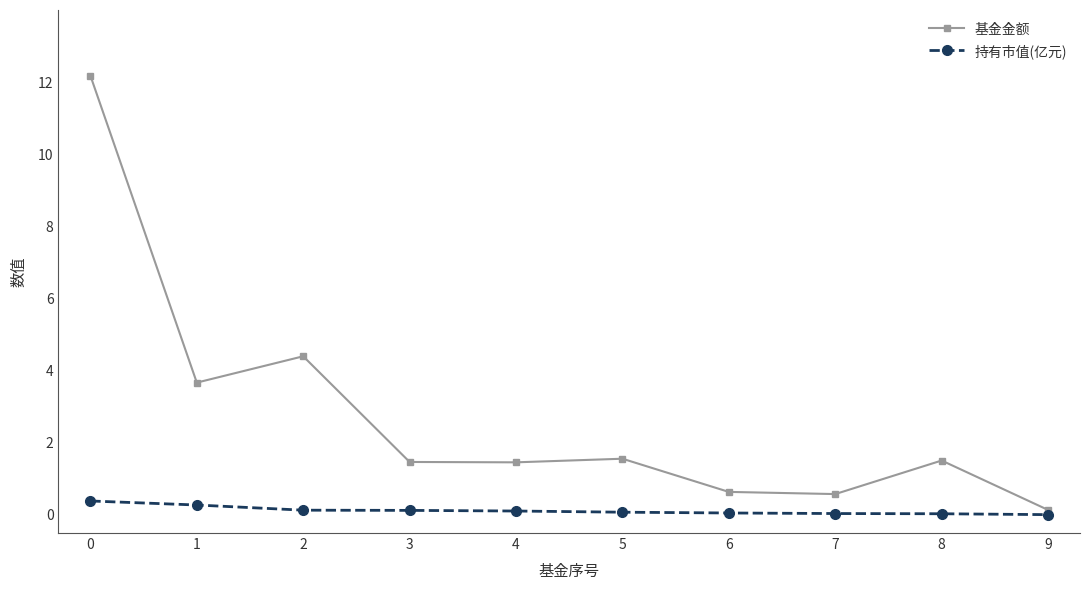

How many interior local peaks does the 基金金额 series have?

3